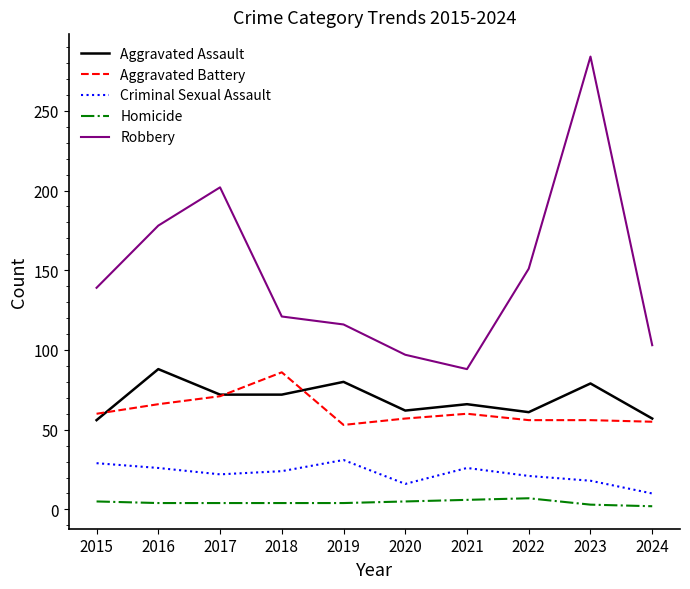

True or false: Homicide and Aggravated Battery intersect in this chart.

False